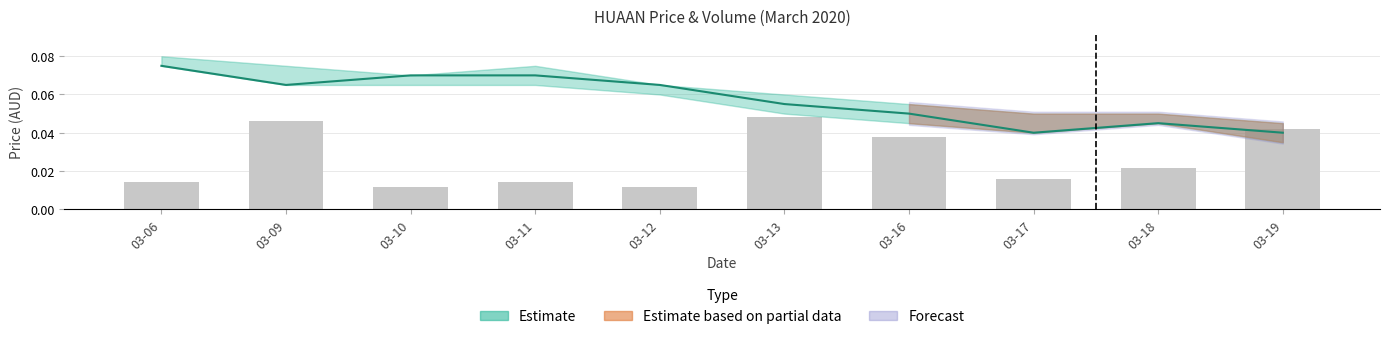

List the series in order of their overall mean, highest first.

close, vol